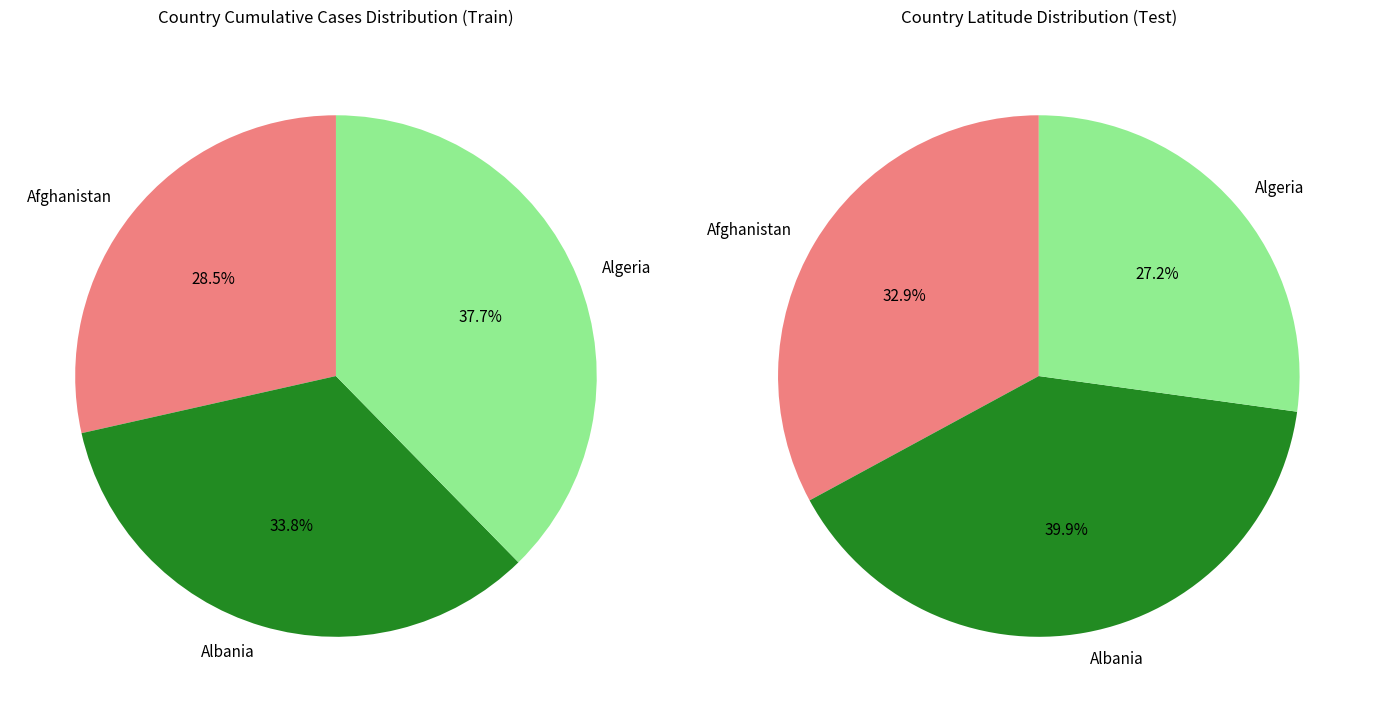

To the nearest percent, what percentage of the pie is Afghanistan?

33%